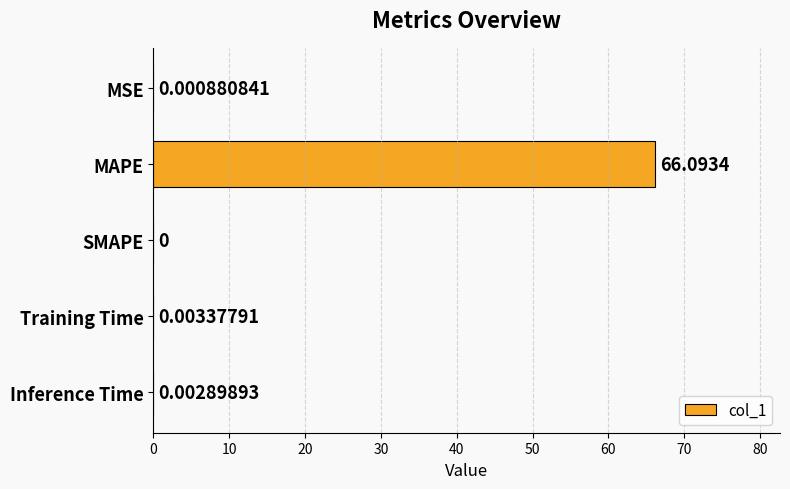

What is the sum of all values?

66.1